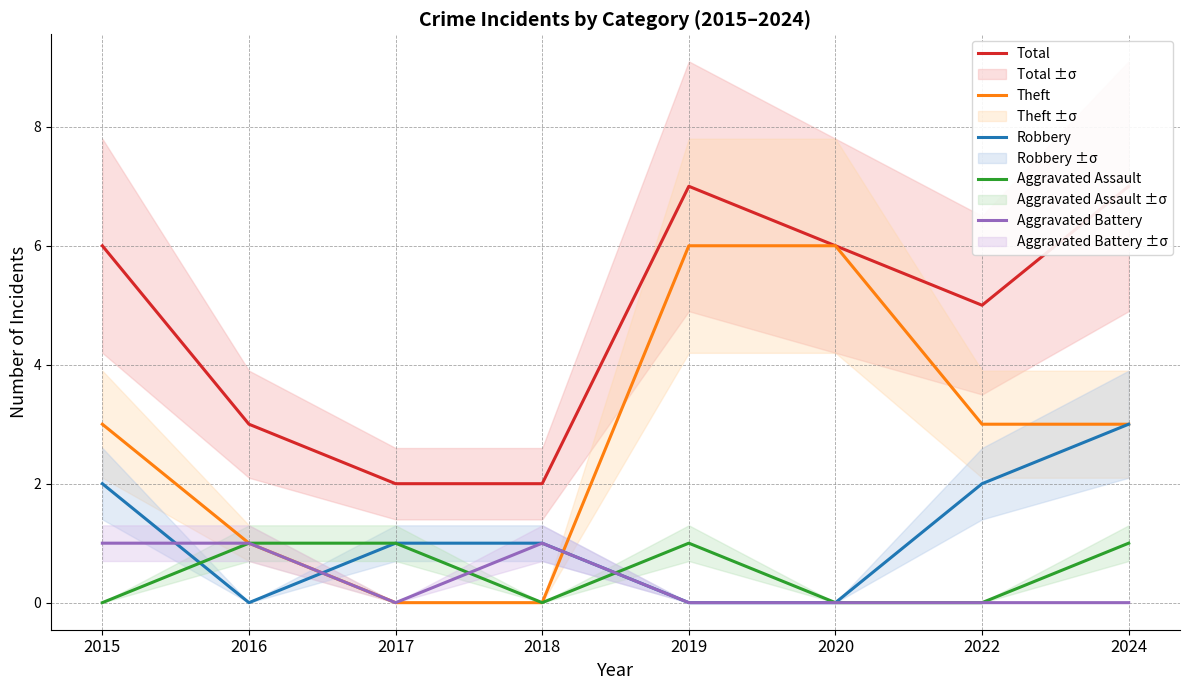

What is the value of the Theft point at the 8th from the left?

3